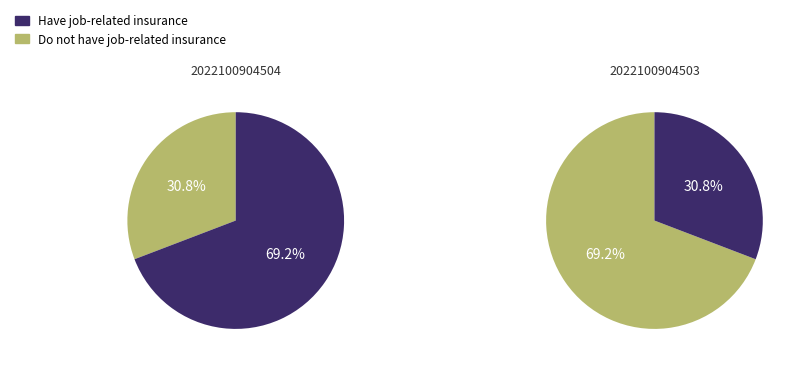

The 2022100904503 slice represents 31% of the pie. True or false?

True